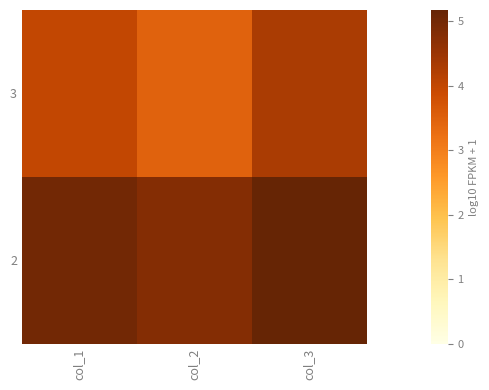

Reading left to right, transcribe all the data shown in this chart.

3: col_1=4.0	col_2=3.5	col_3=4.3
2: col_1=5.0	col_2=4.8	col_3=5.2